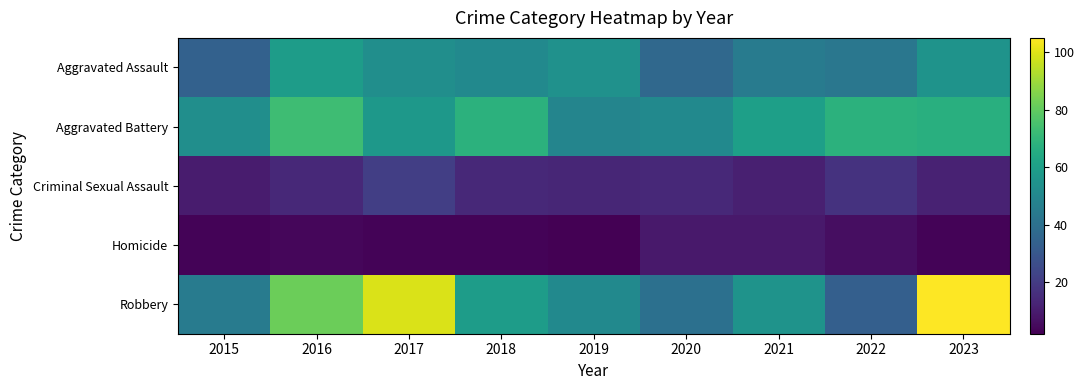

Between 2020 and 2017, which is larger?

2017